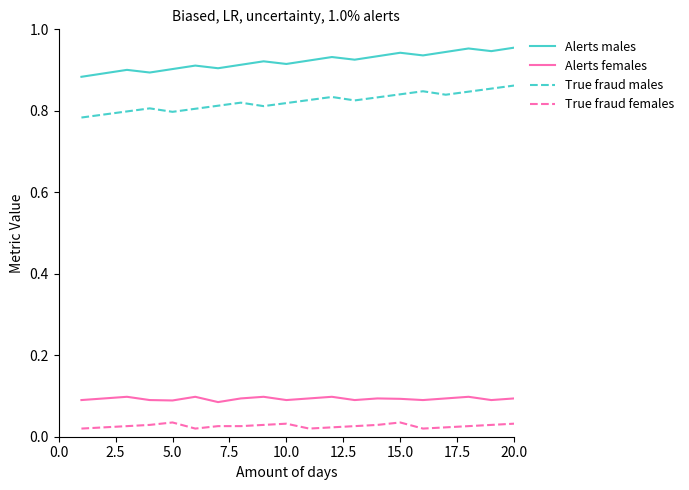

True or false: True fraud males and Alerts females cross at least once.

False